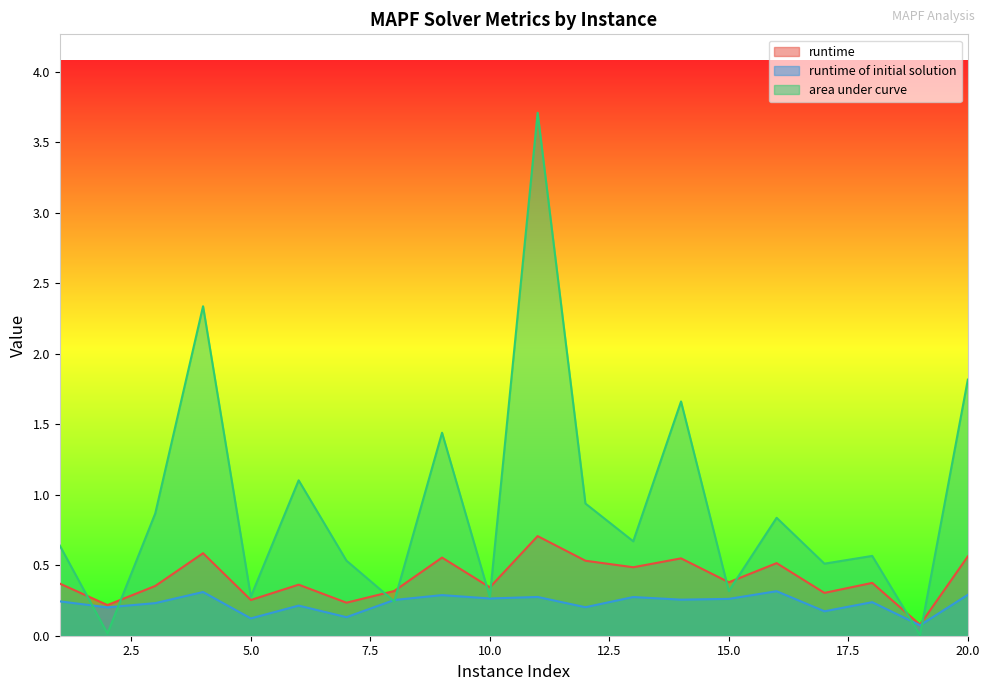

Which category has the lowest value across all series?

19